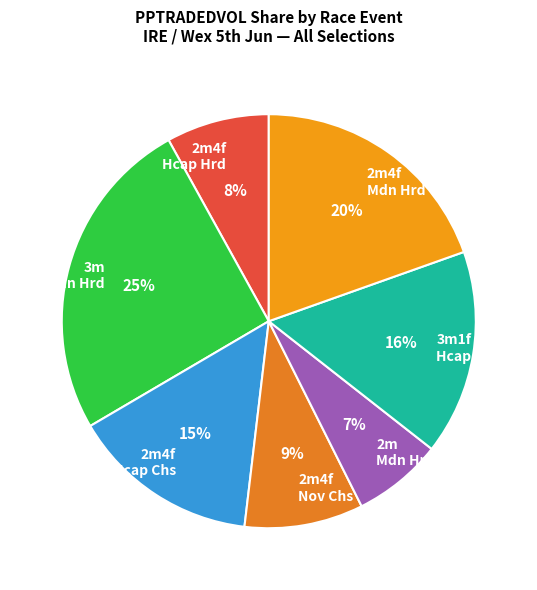

Which category has the smallest portion of the pie?

2m Mdn Hrd